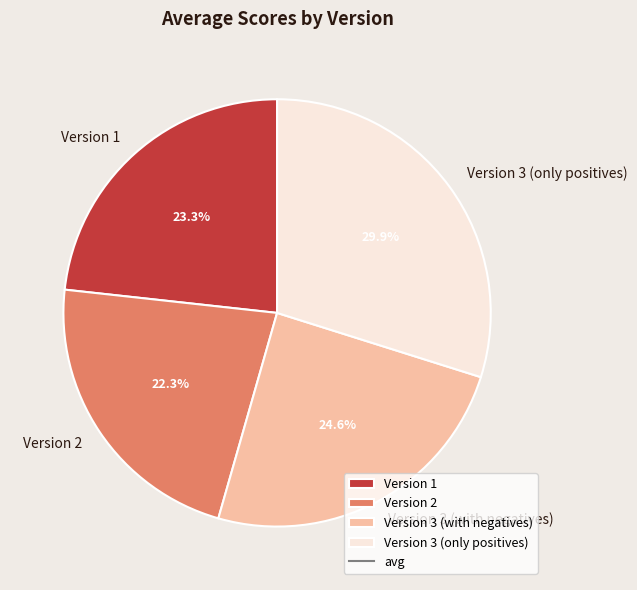

Rank the categories by value from highest to lowest.

Version 3 (only positives), Version 3 (with negatives), Version 1, Version 2